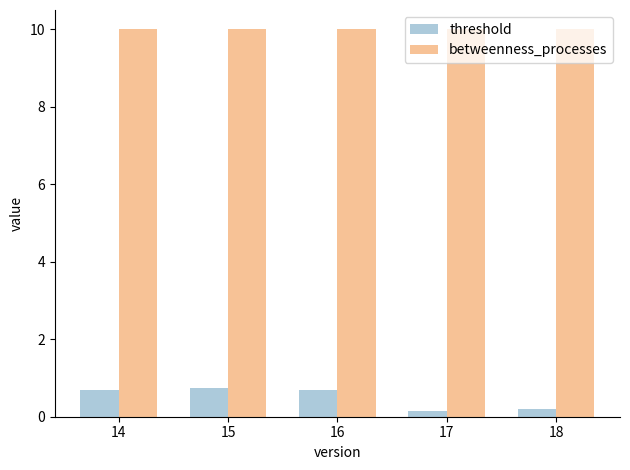

Which series has the widest spread of values?

threshold